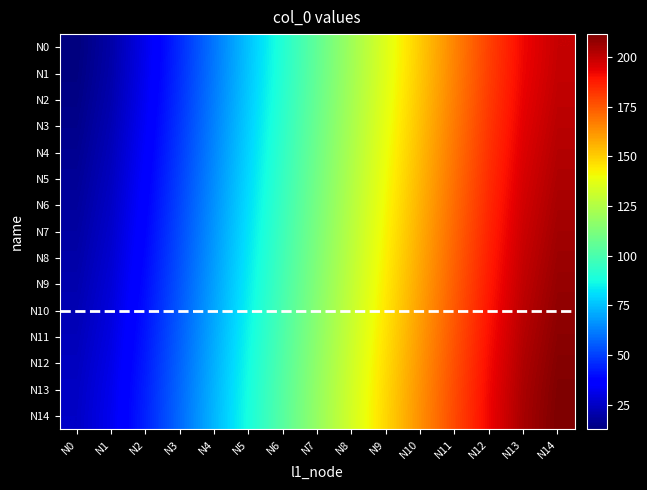

Rank the series at N6 from highest to lowest value.

N14, N13, N12, N11, N10, N9, N8, N7, N6, N5, N4, N3, N2, N1, N0